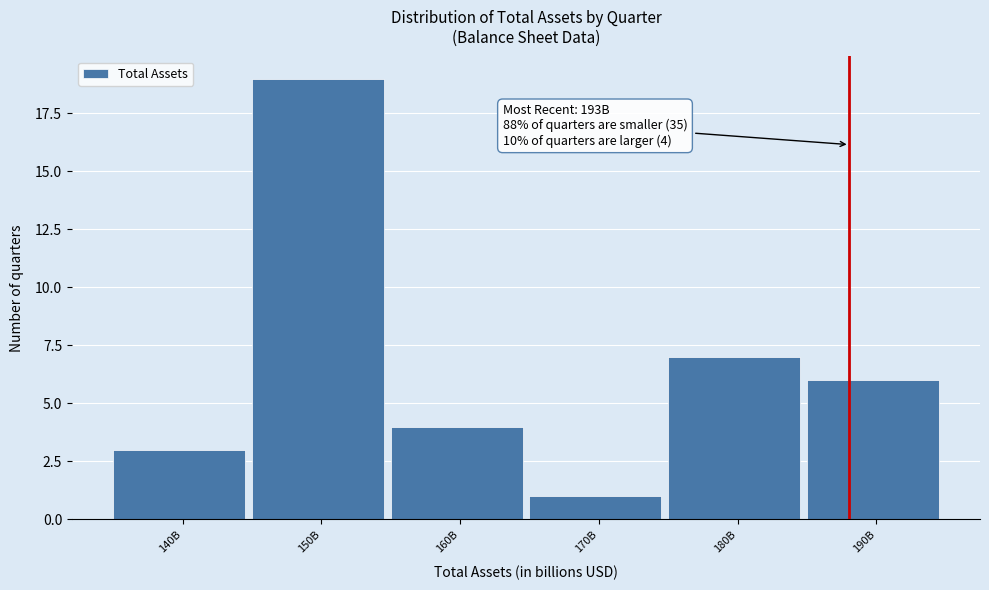

Reading right to left, what are all the values shown in this chart?

6	7	1	4	19	3